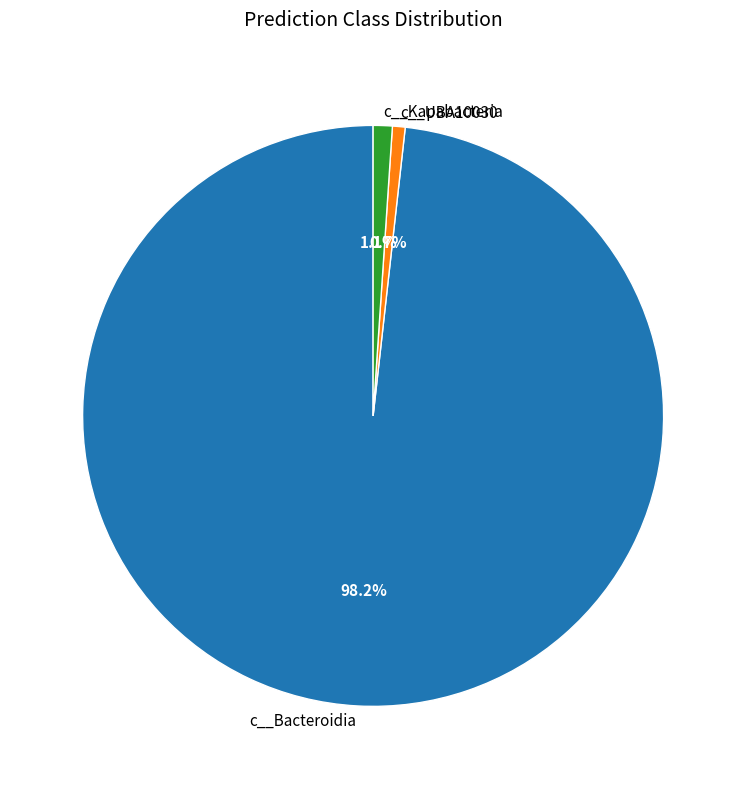

Count the number of slices in the pie.

3